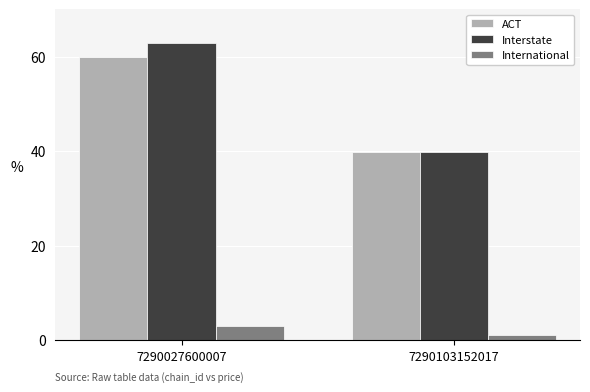

What is the difference between the maximum and minimum values in the ACT series?

20.0